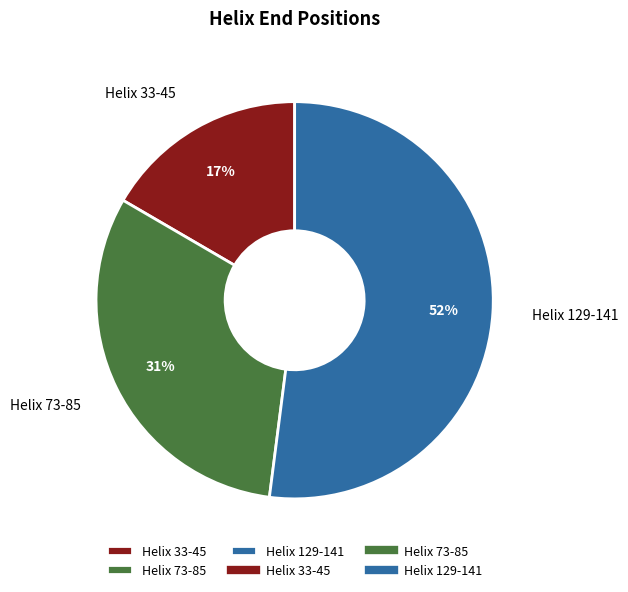

The Helix 73-85 slice represents 31% of the pie. True or false?

True